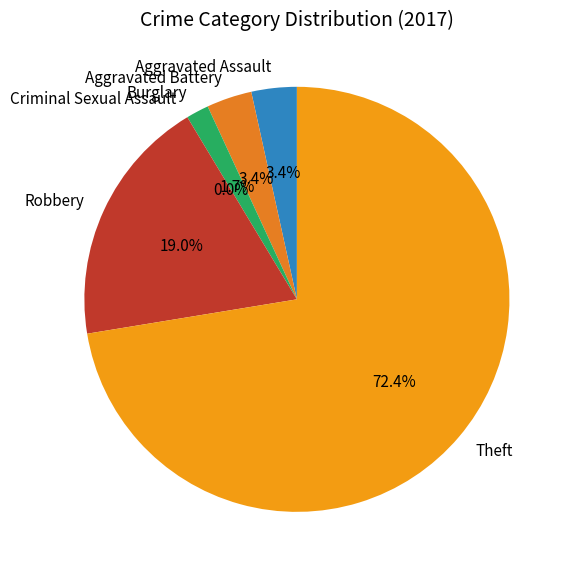

Does Aggravated Assault represent more than half of the total?

No